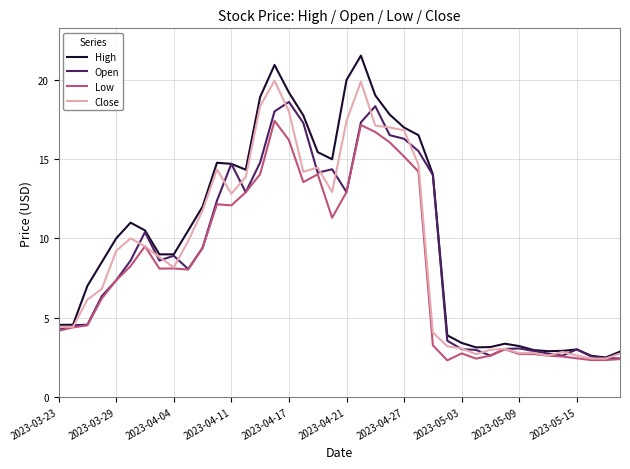

In Close, how many points are higher than both neighbors (excluding endpoints)?

8